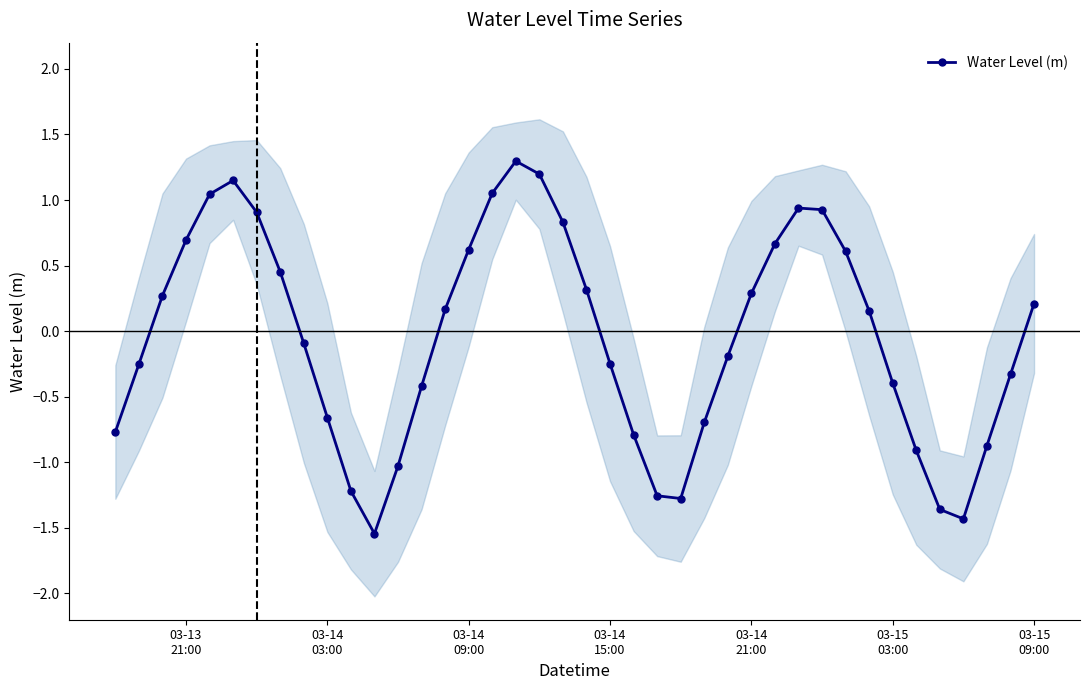

What is the maximum value for Water Level (m)?

1.3